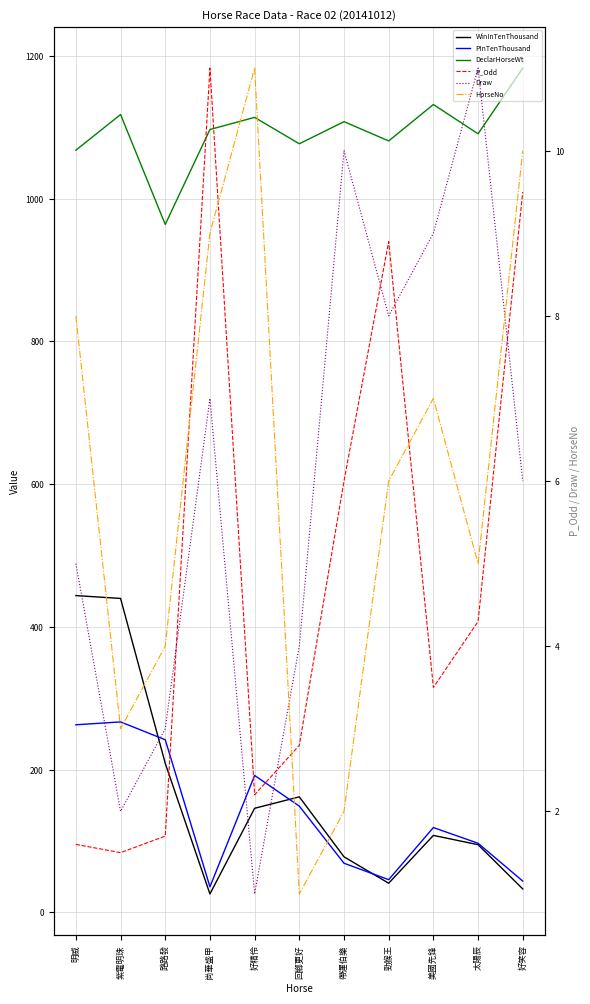

Where is WinInTenThousand nearest to the value 235?

路路發